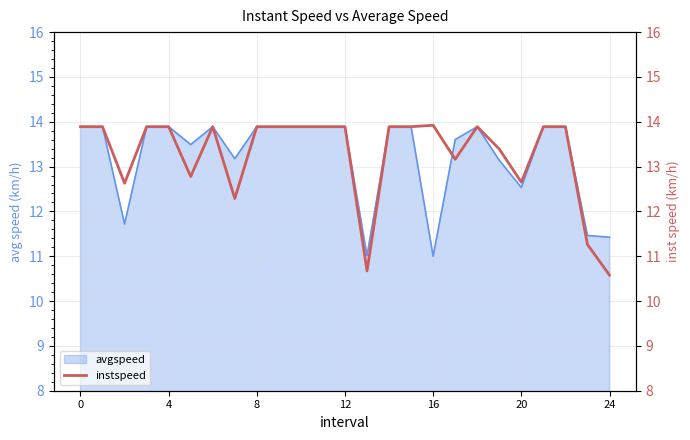

How many data points are less than 13?

7